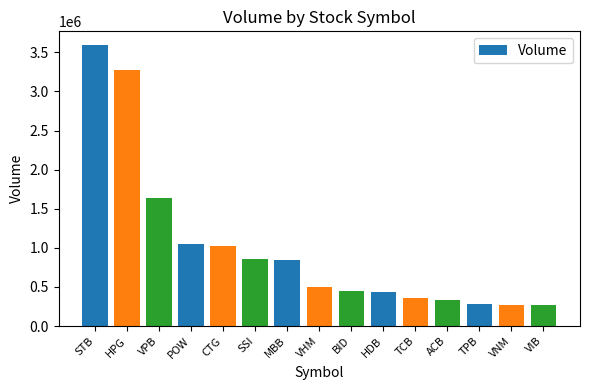

At which category does the chart reach its peak across all series?

STB